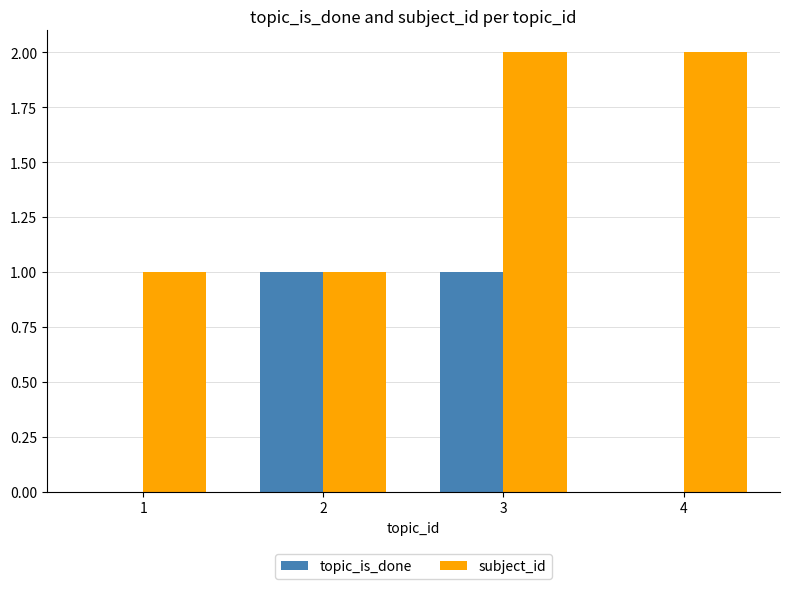

Which series changed the most between 3 and 4?

topic_is_done